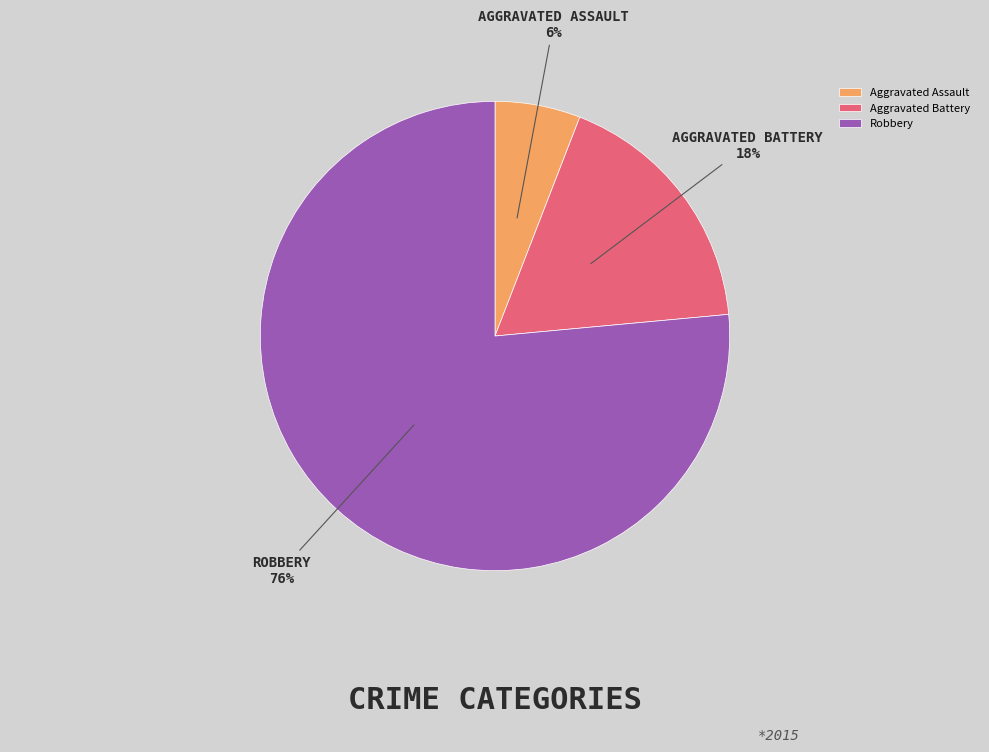

To the nearest percent, what is the combined percentage of Robbery and Aggravated Battery?

94%